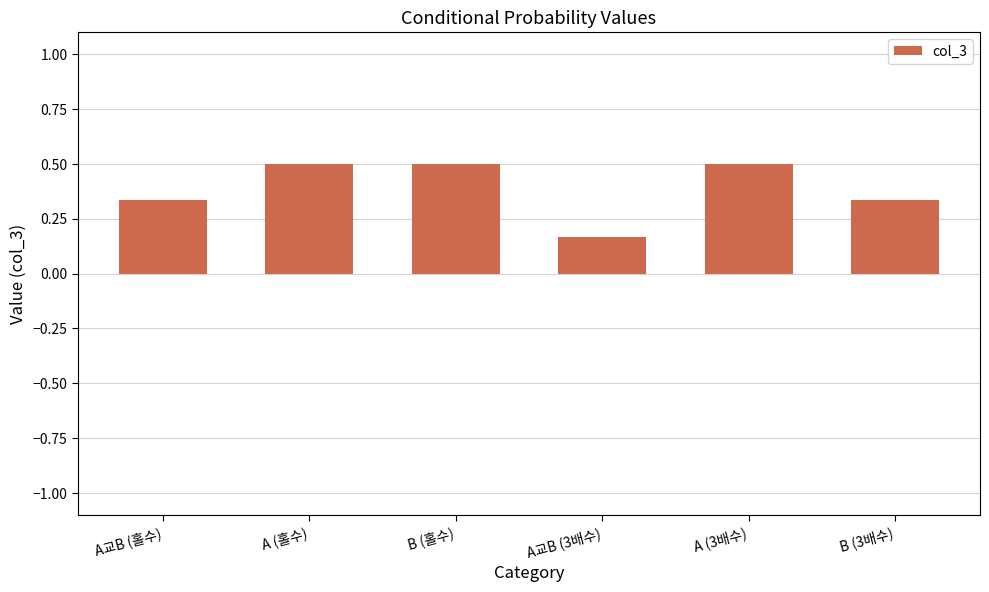

What is the sum of all values?

2.3